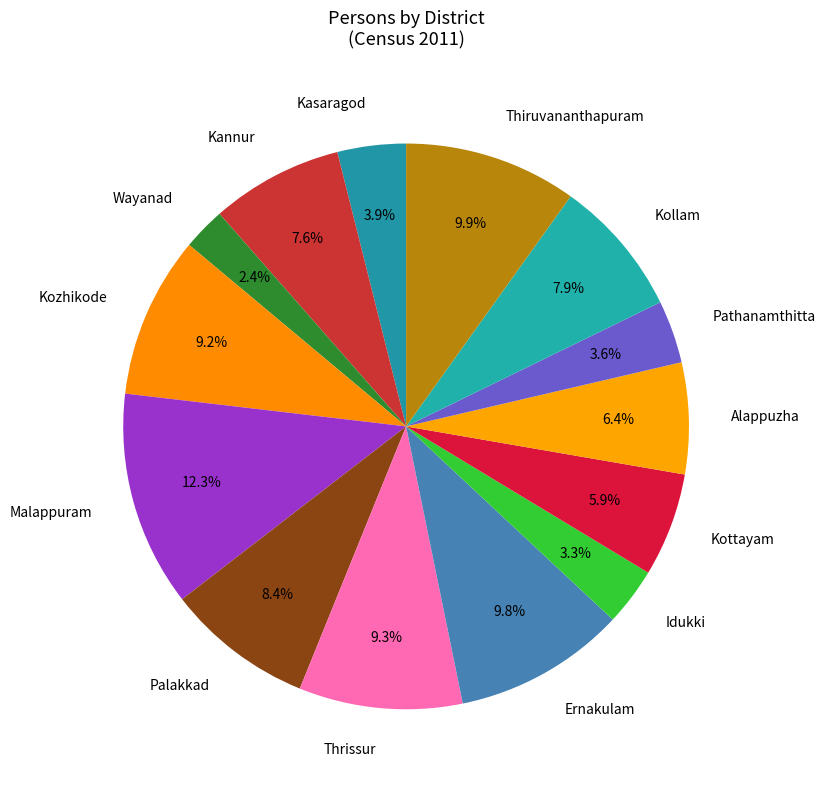

Is the sum of Ernakulam and Kasaragod greater than half?

No